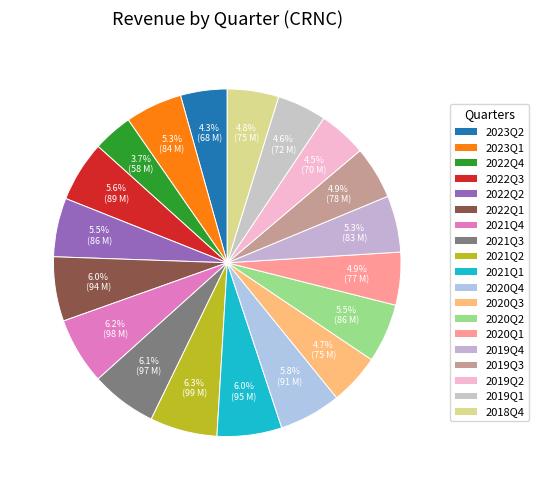

What is the largest slice in the pie chart?

2021Q2